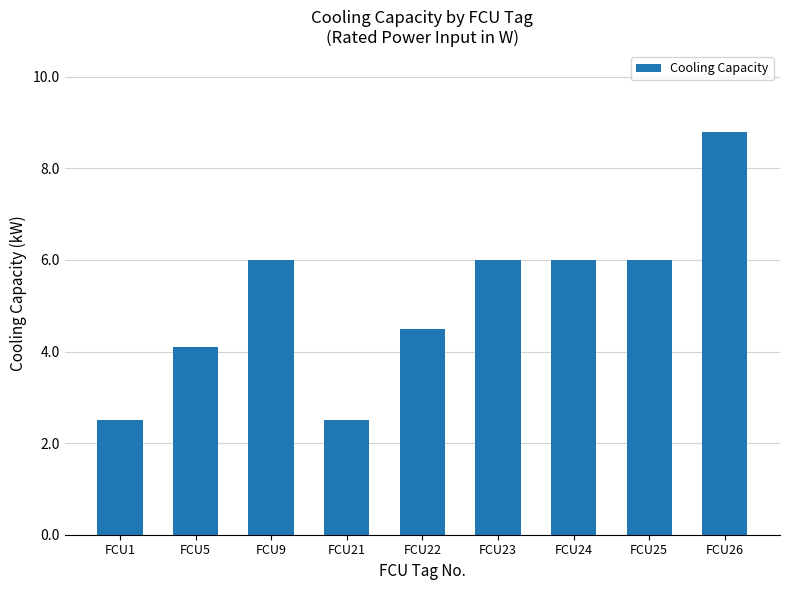

What is the value of the 1st bar from the left?

2.5